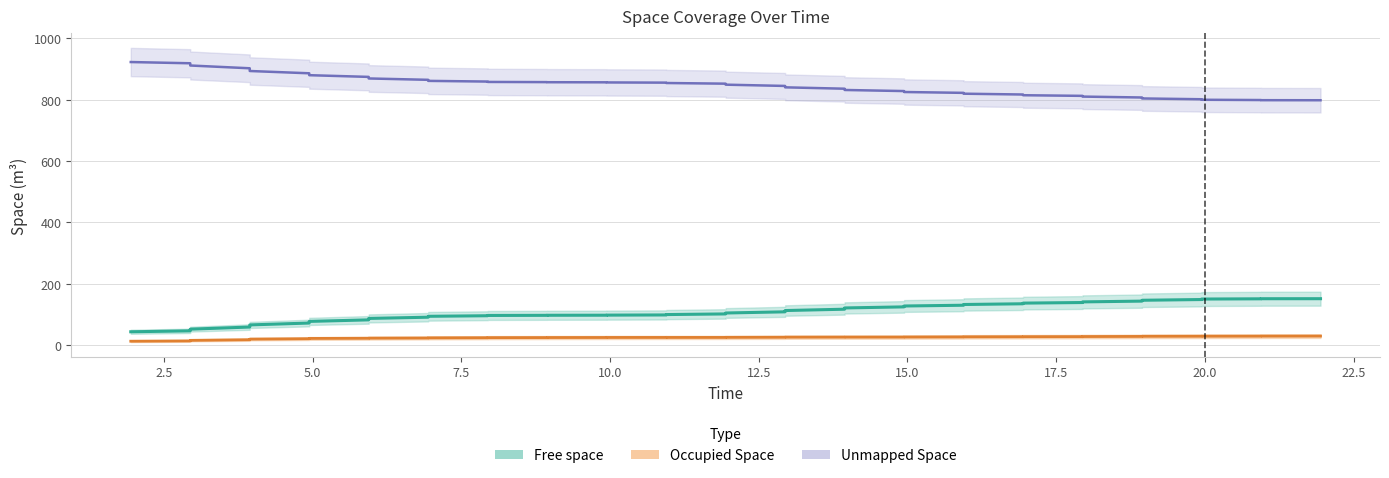

Is the value of Unmapped Space at 17 greater than the value of Free space at 15.0?

Yes